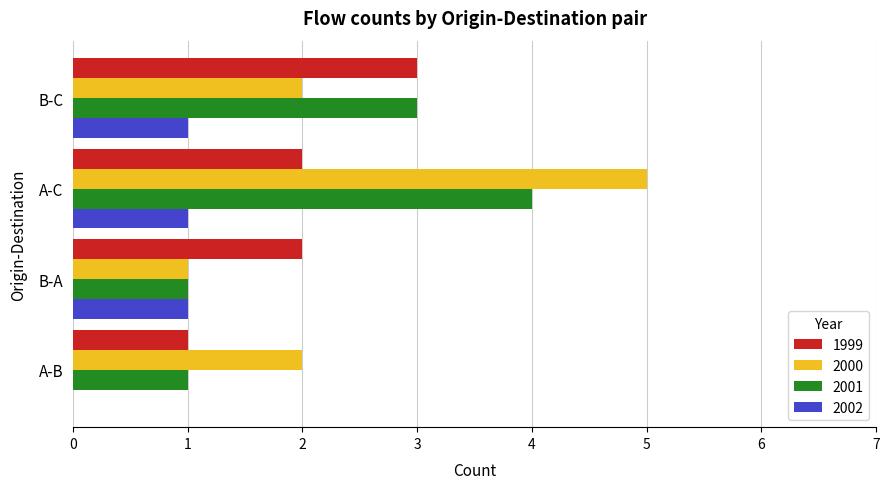

Which category has the highest value across all series?

A-C